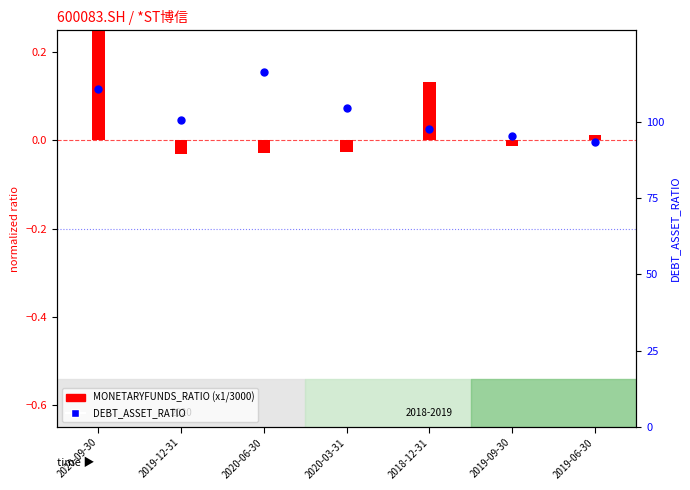

At how many categories does at least one series exceed 97?

5